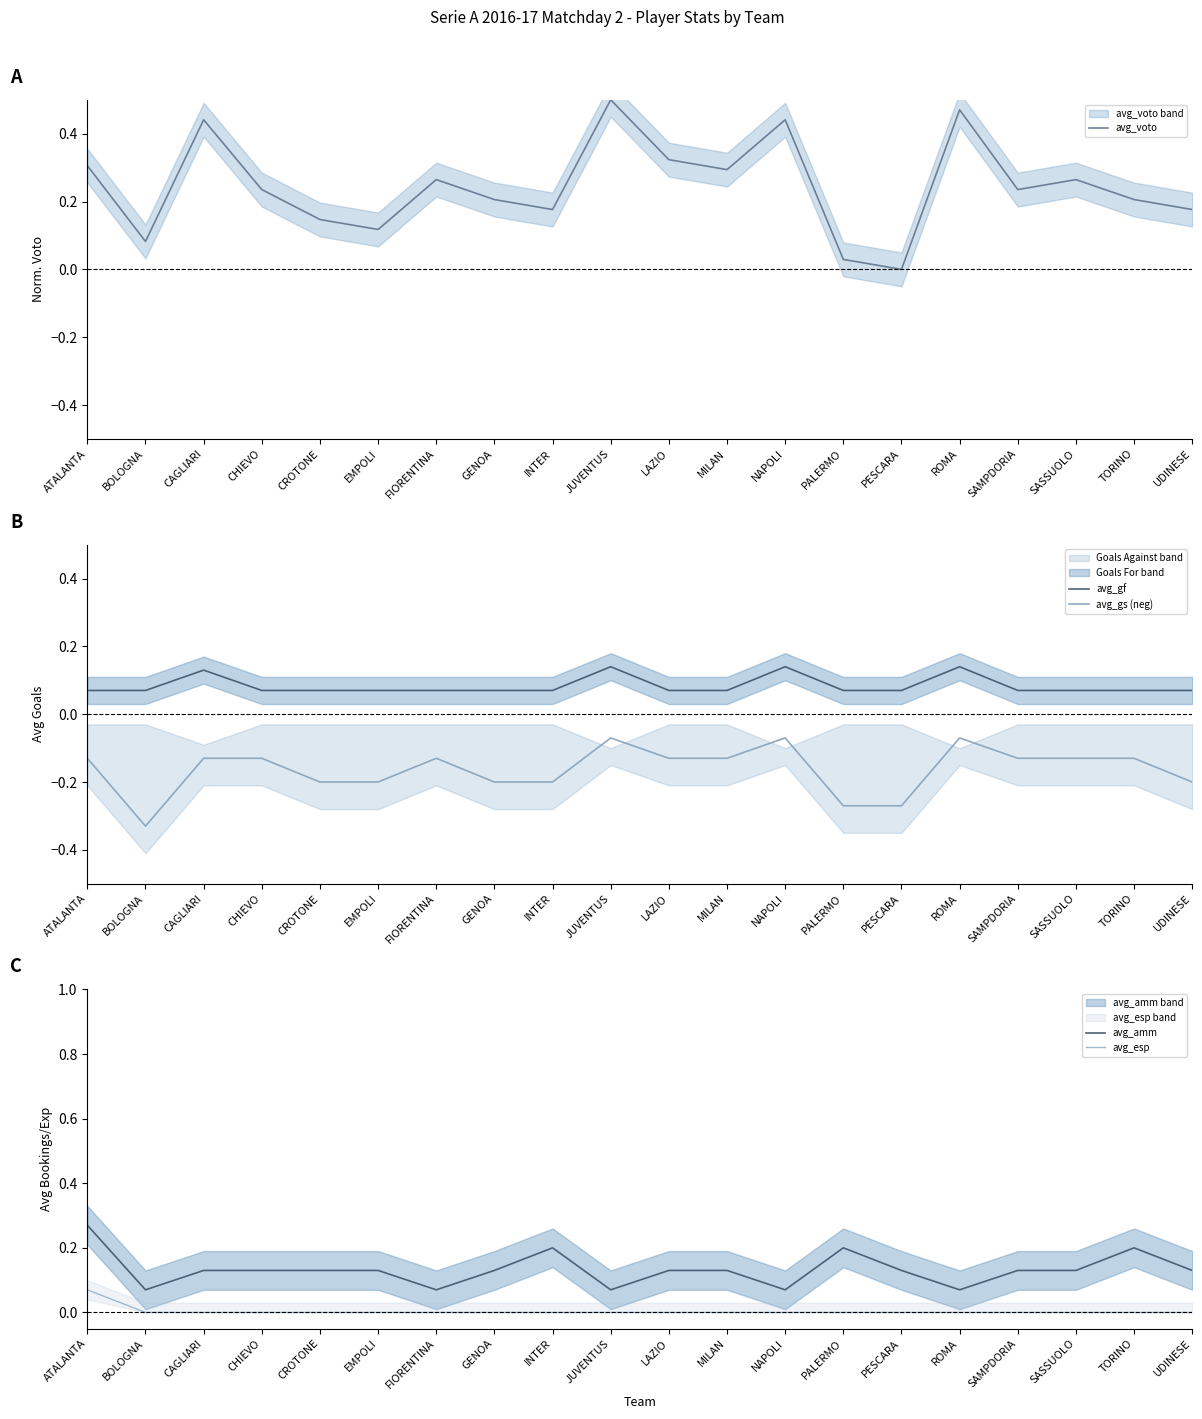

List the labels in order of avg_gf value, largest first.

JUVENTUS, NAPOLI, ROMA, CAGLIARI, ATALANTA, BOLOGNA, CHIEVO, CROTONE, EMPOLI, FIORENTINA, GENOA, INTER, LAZIO, MILAN, PALERMO, PESCARA, SAMPDORIA, SASSUOLO, TORINO, UDINESE